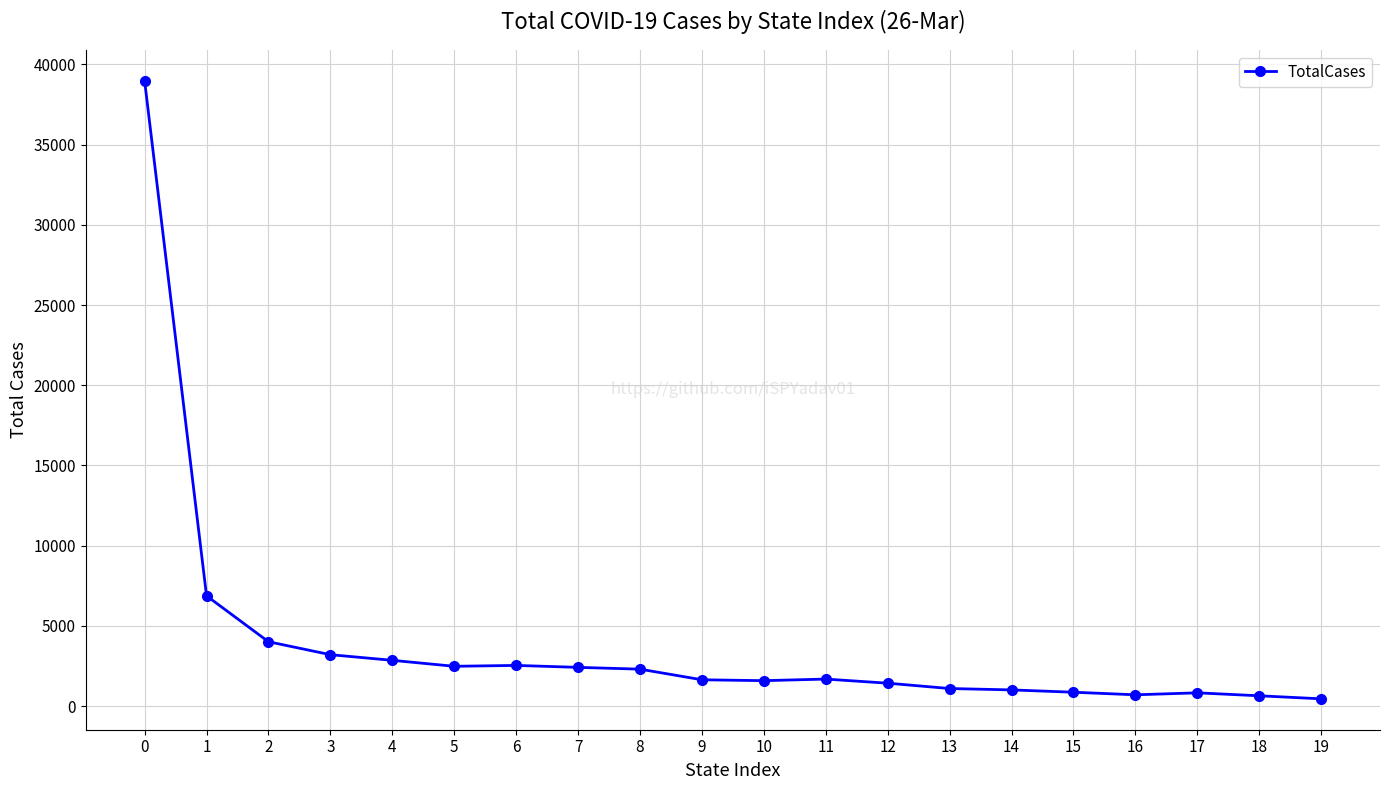

What is the maximum value shown in the chart?

38977